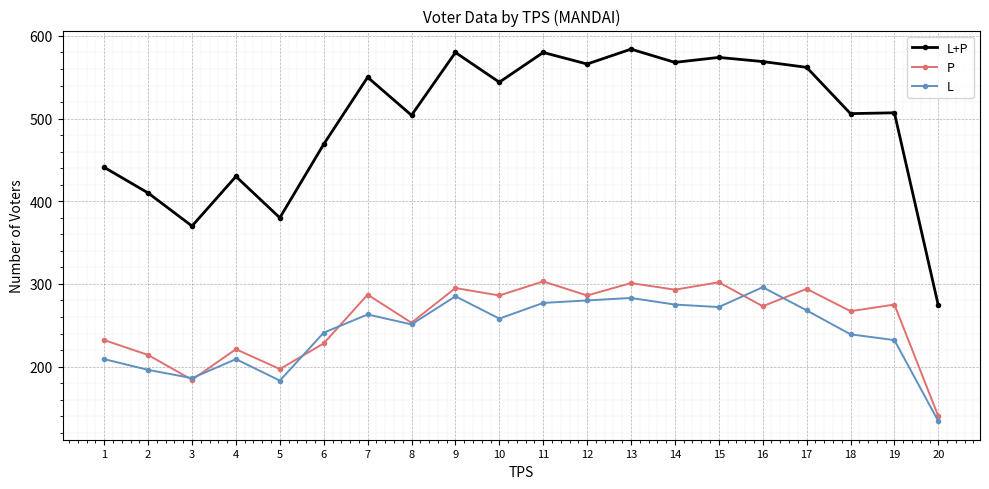

What is the approximate value of L+P at 19, to the nearest 50?

500